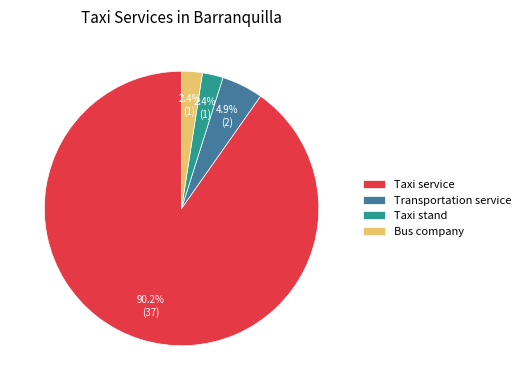

How many segments does this pie chart have?

4